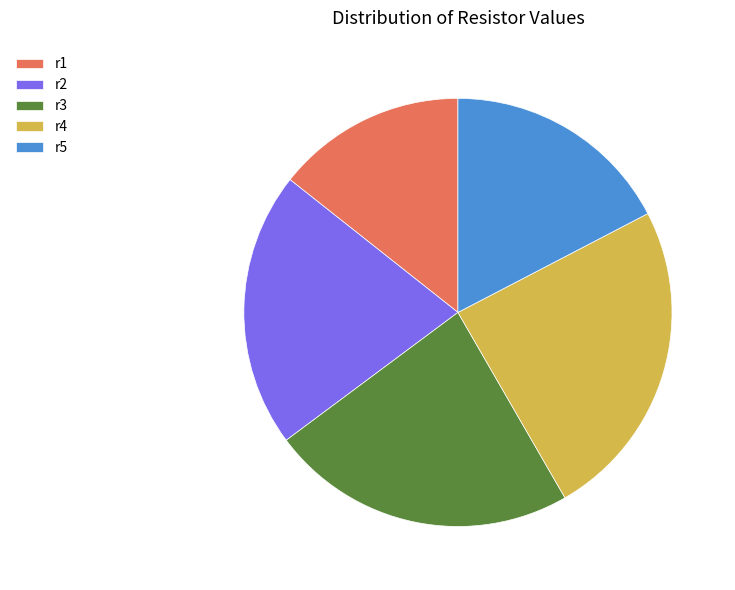

Combined, do r4 and r3 account for over 50%?

No